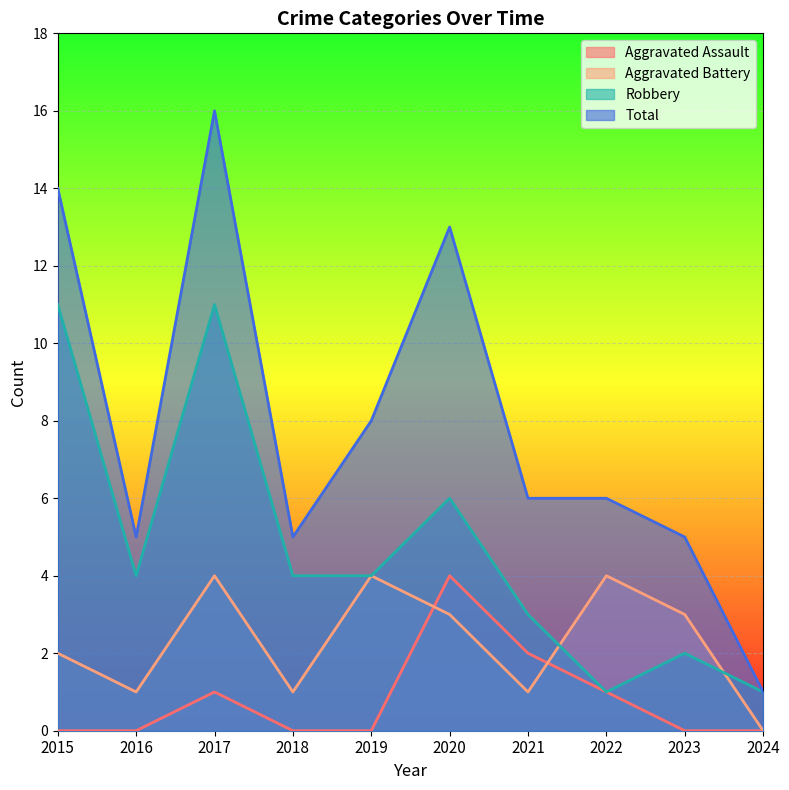

How many values in the Aggravated Assault series exceed 0?

4